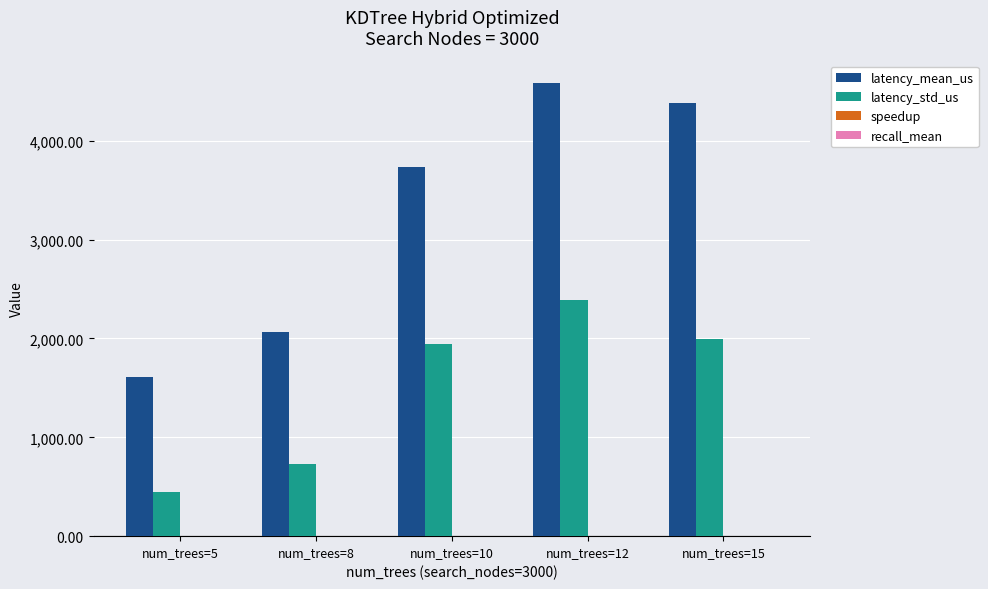

The value of latency_std_us at num_trees=8 is 366.4. True or false?

False